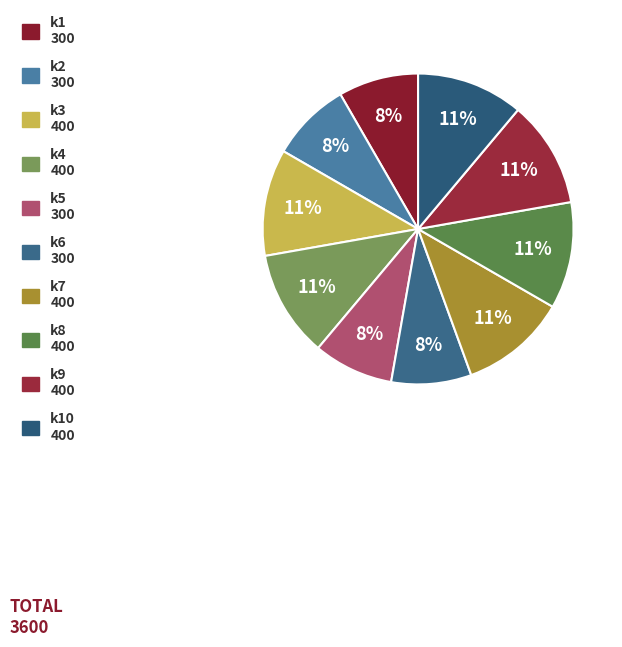

Count the number of slices in the pie.

10